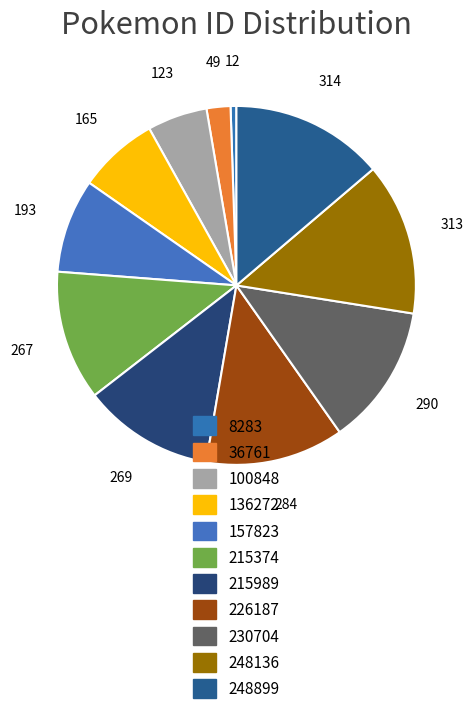

How many slices are in this pie chart?

11